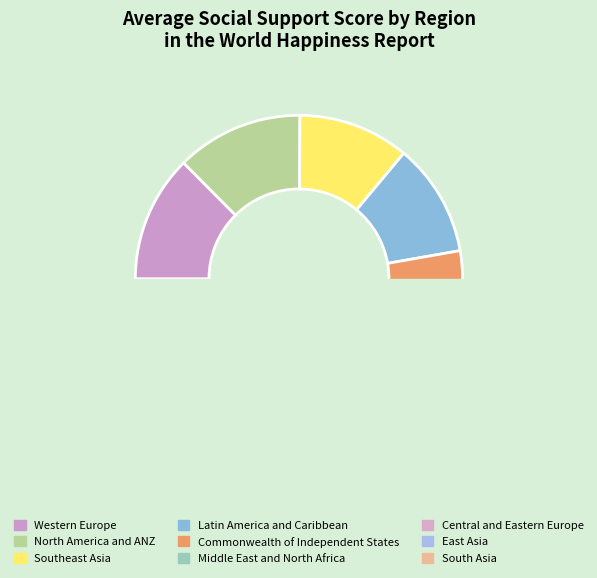

Which category has the biggest portion of the pie?

Western Europe